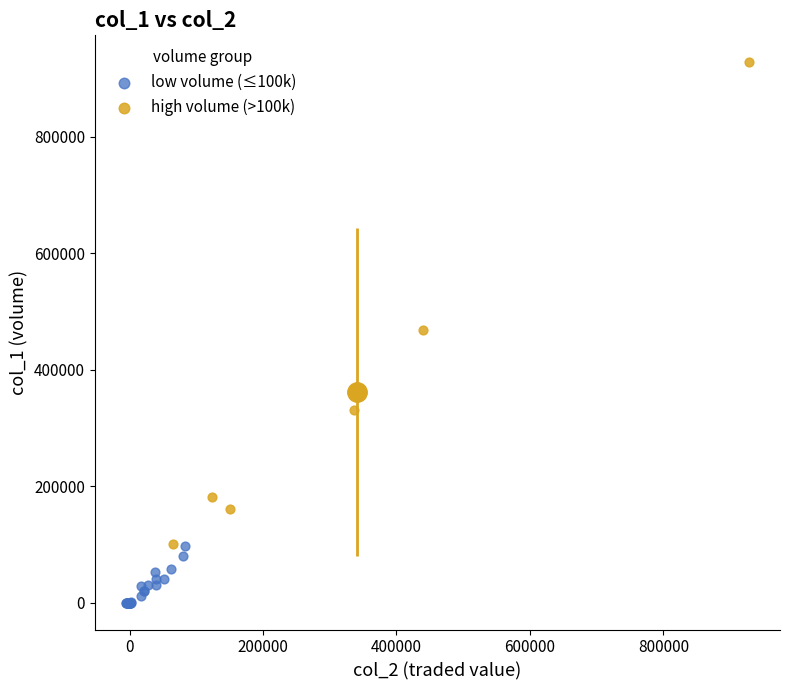

Which series reaches the minimum Y coordinate?

low volume (≤100k)